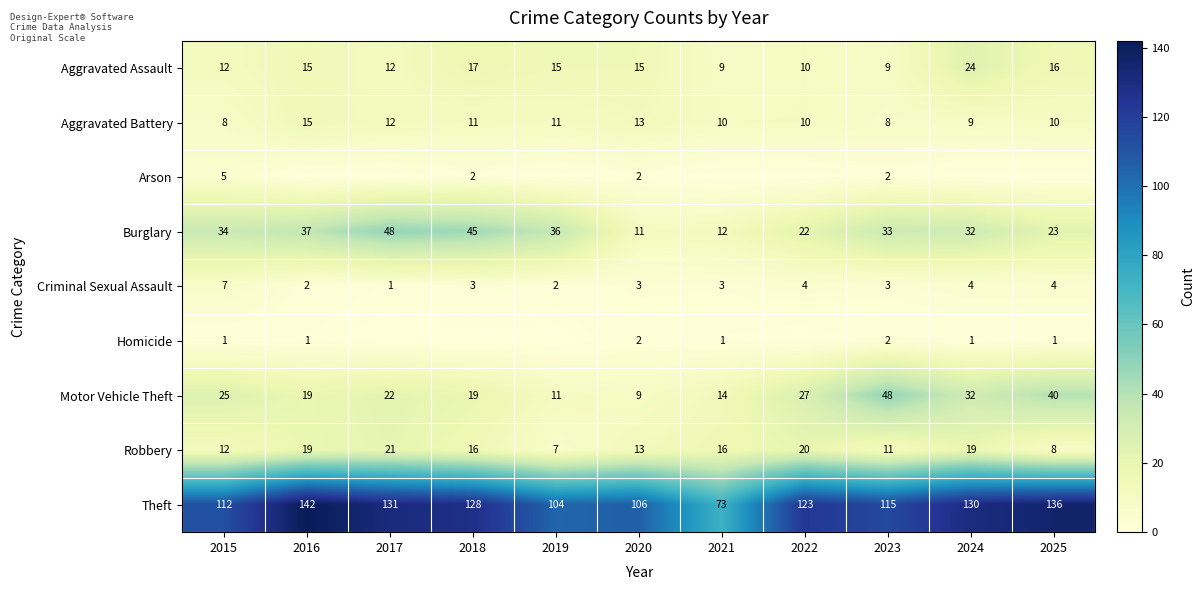

What is the difference between the maximum and minimum values in the Robbery series?

14